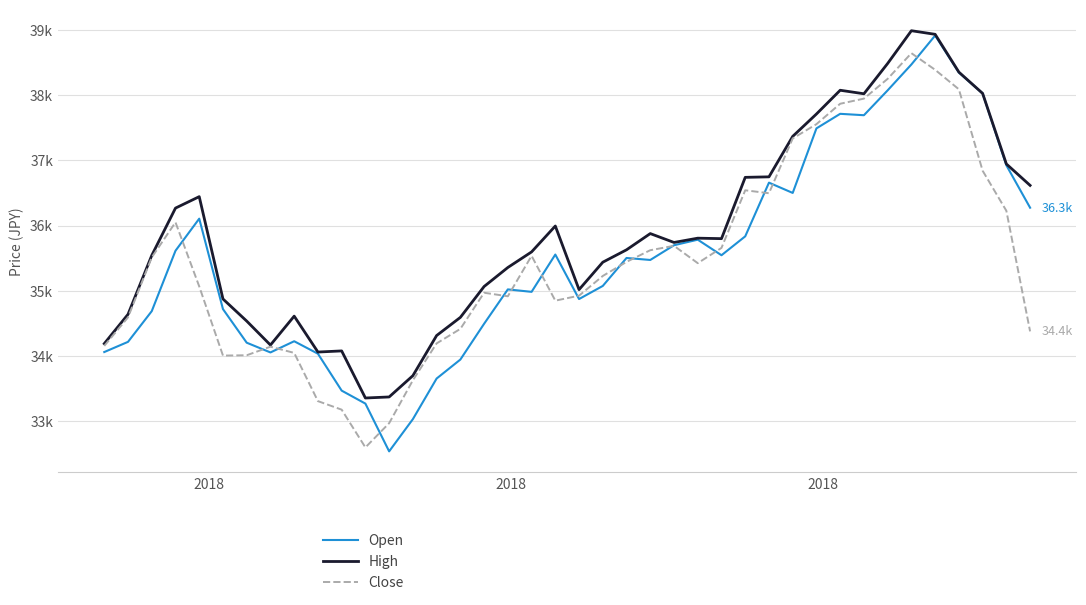

Does the chart display data point markers on the line(s)?

No